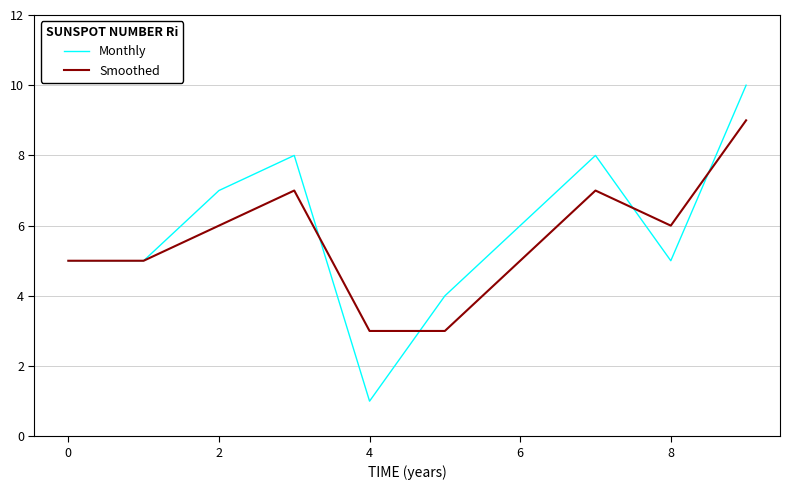

Reading left to right, extract all data points from this chart.

Monthly: 5	5	7	8	1	4	6	8	5	10
Smoothed: 5	5	6	7	3	3	5	7	6	9